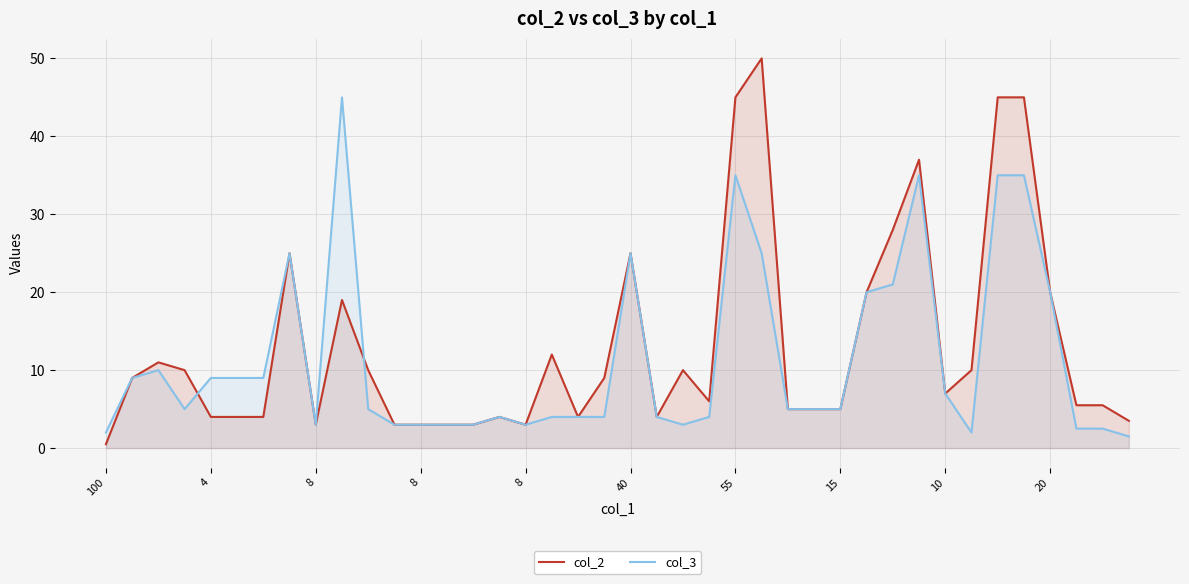

What is the difference between the second highest and minimum values in the col_2 series?

44.5